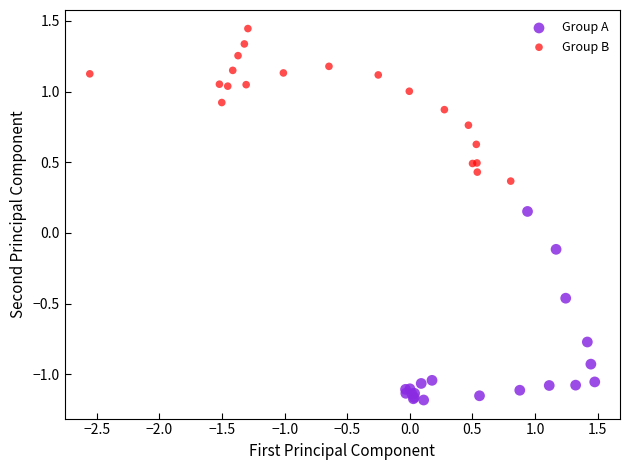

Which series reaches the maximum Y coordinate?

Group B